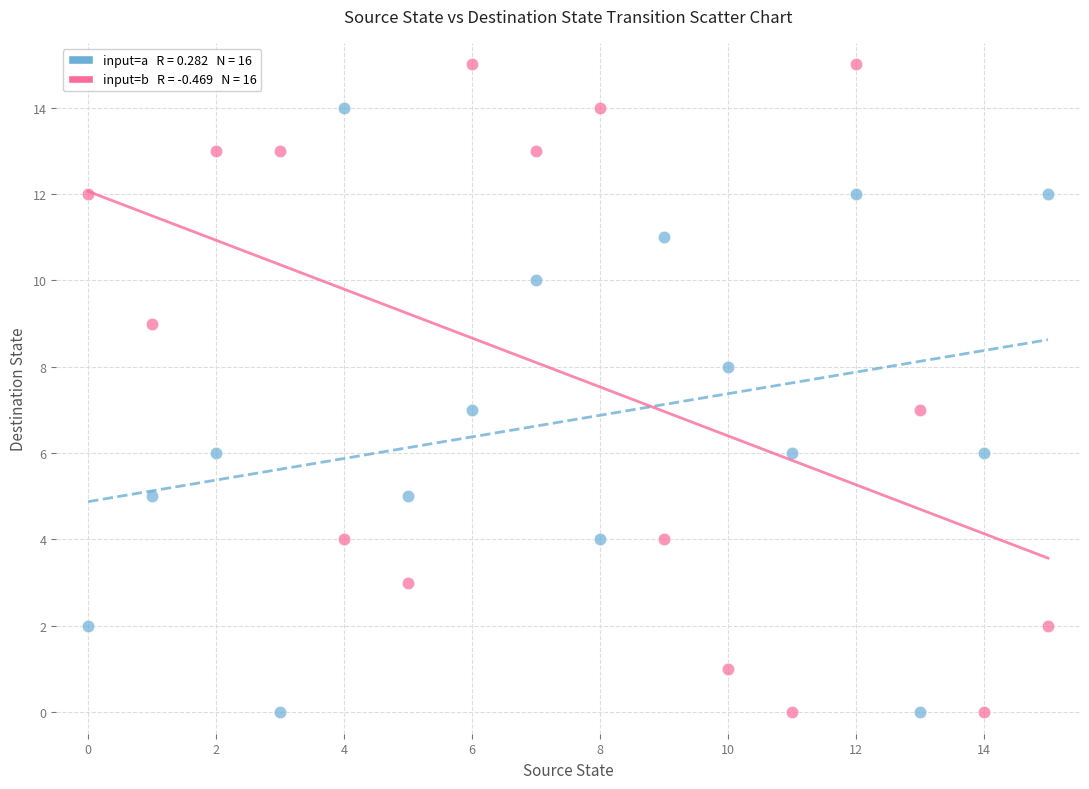

Across all data points, what is the range of Y values (max minus min)?

15